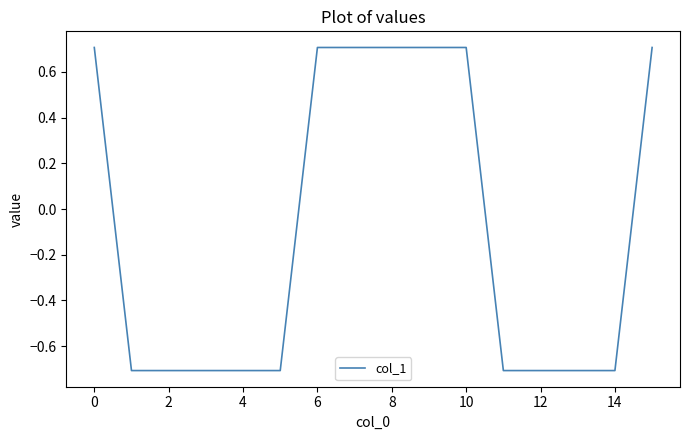

What is the minimum value shown in the chart?

-0.7